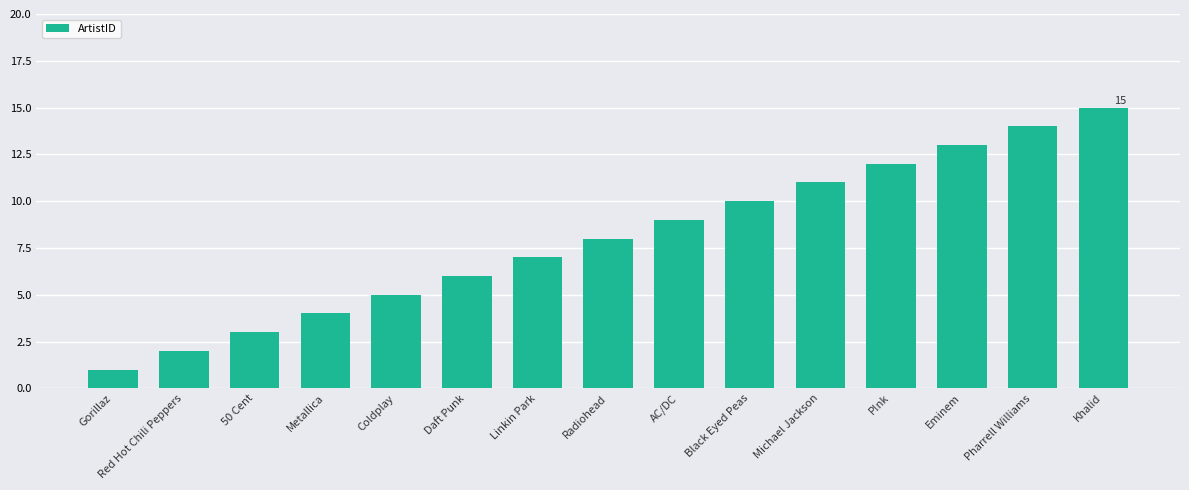

Is it true that the value at Linkin Park is 7?

True